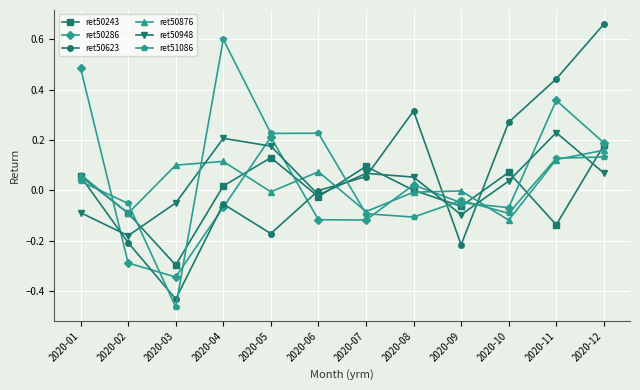

At which category does ret50243 reach its first local valley?

2020-03